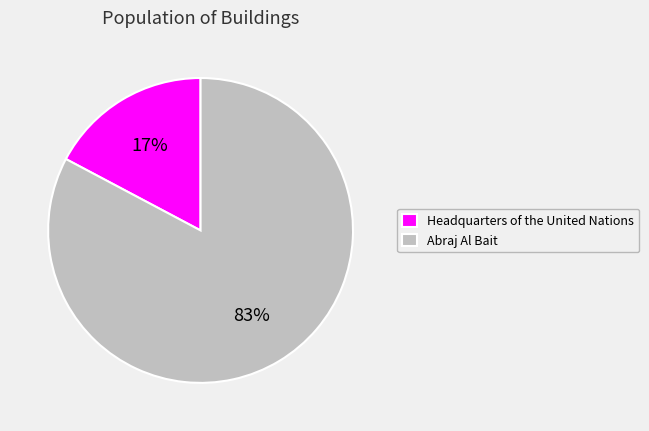

How many slices are in this pie chart?

2